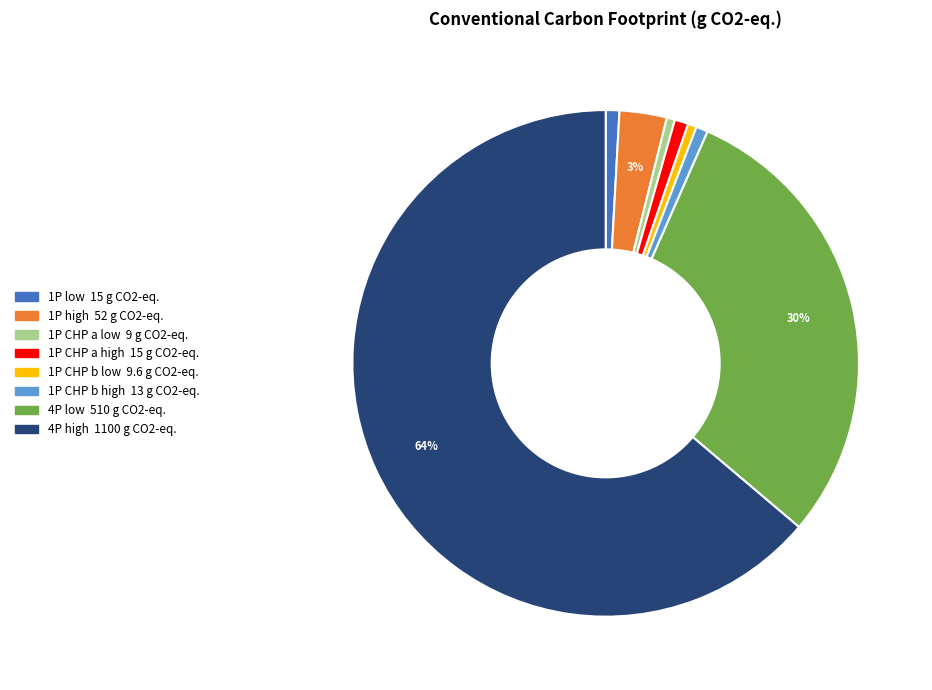

To the nearest percent, what percentage of the pie is 1P CHP b low?

1%